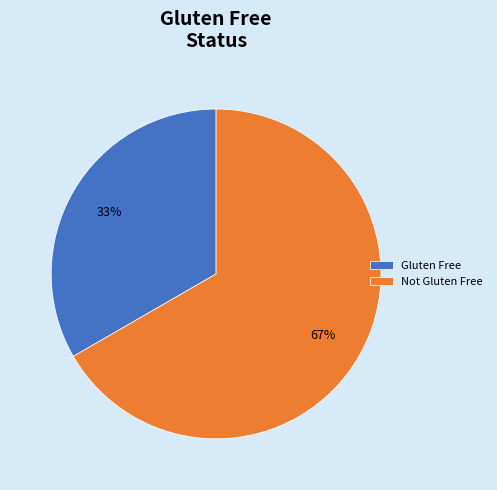

Which category has the smallest portion of the pie?

Gluten Free